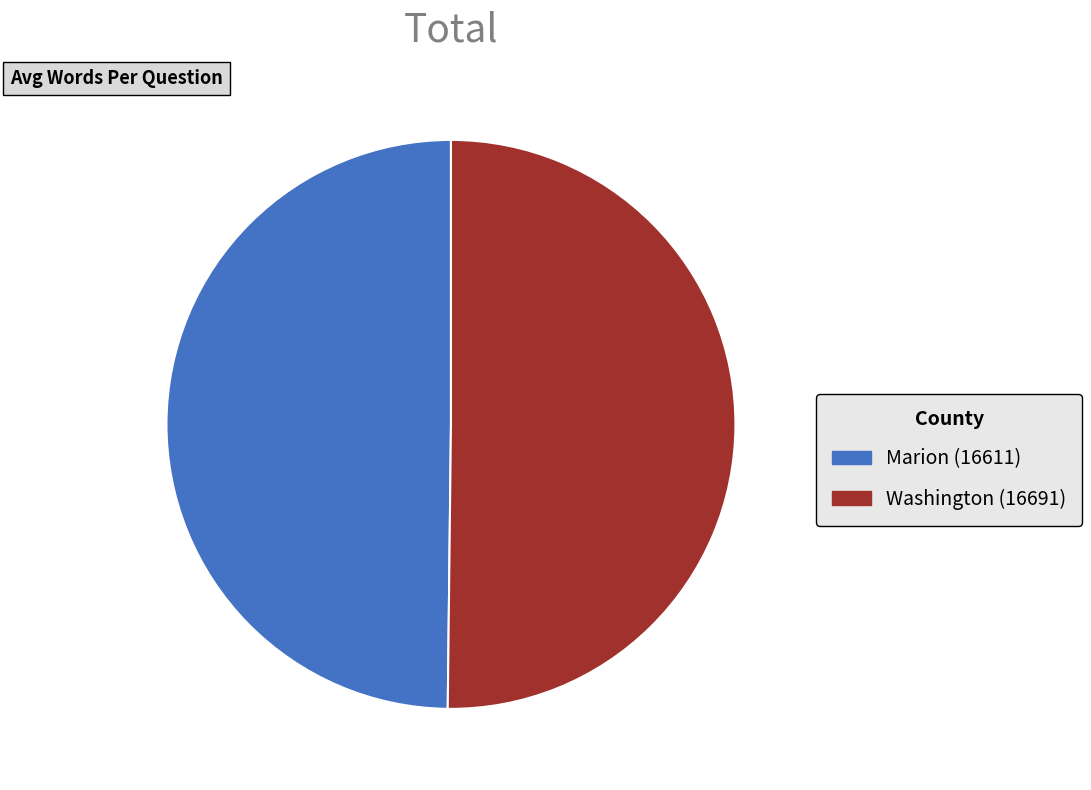

Is it true that Washington (16691) is 50% of the pie?

True